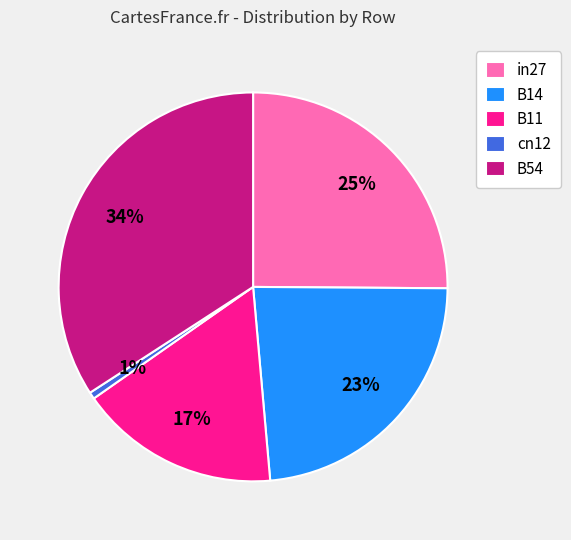

What is the smallest slice in the pie chart?

cn12